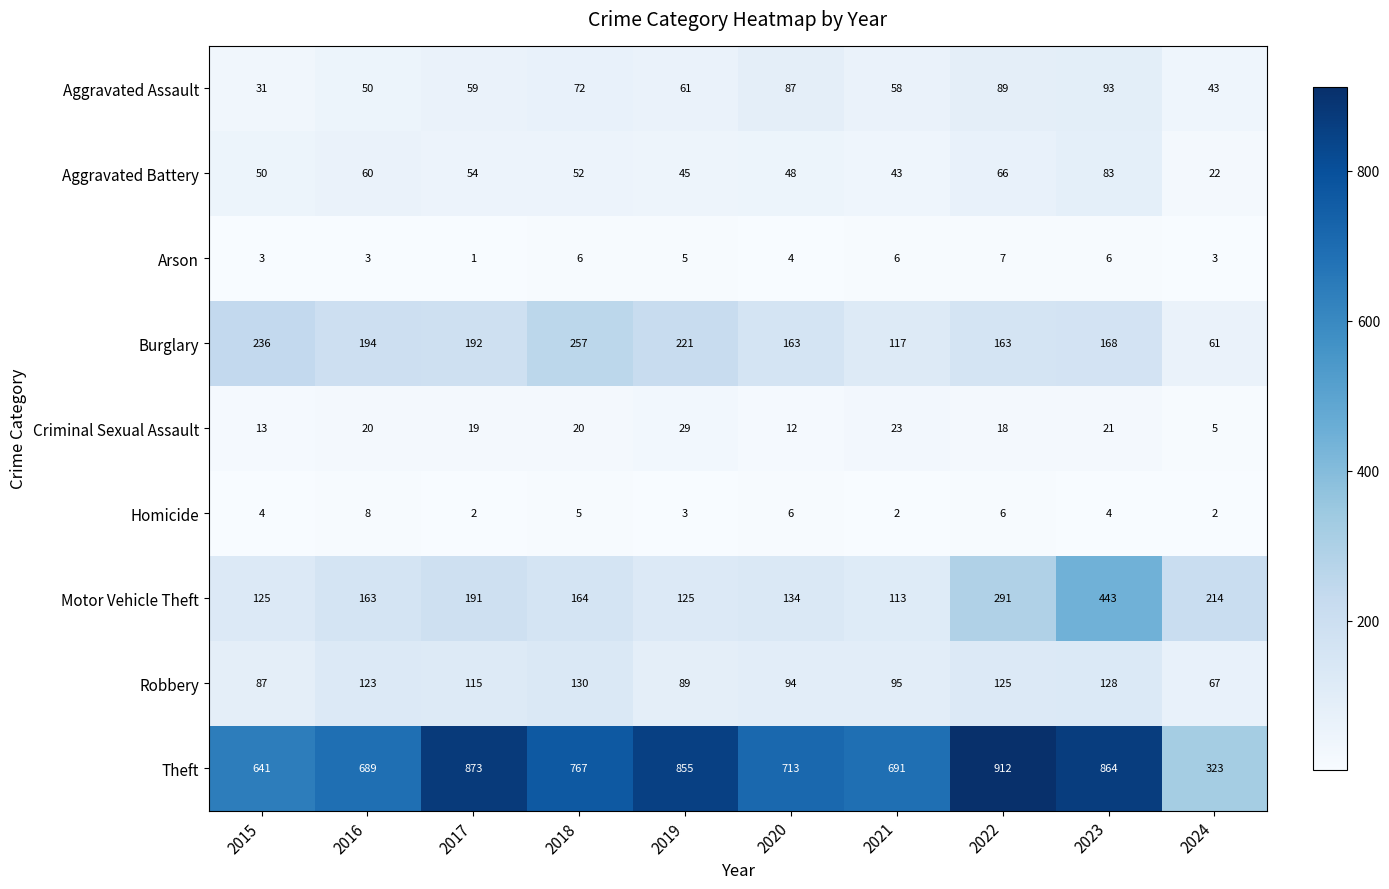

What is the sum of the Homicide values at 2023 and 2019?

7